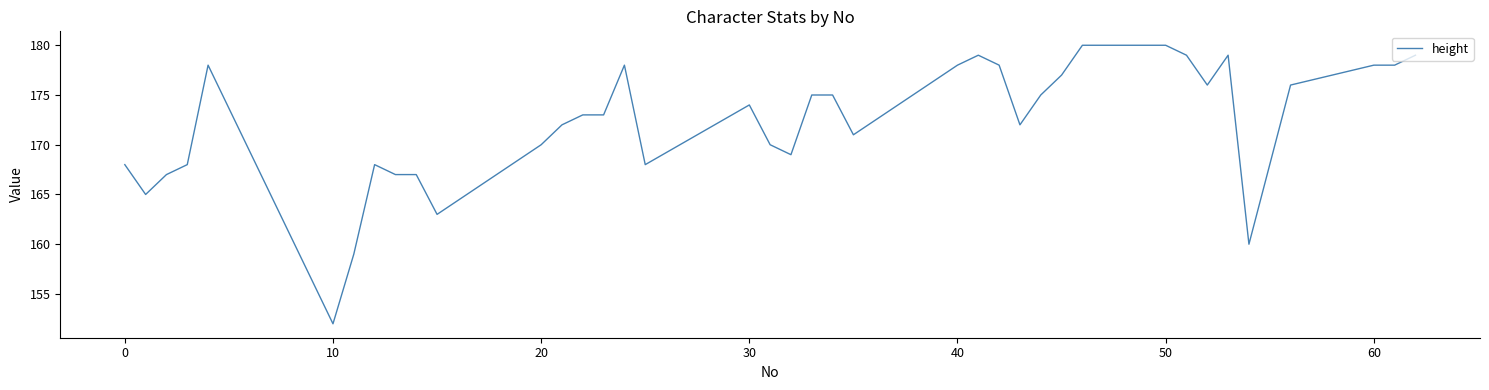

What is the smallest value displayed?

152